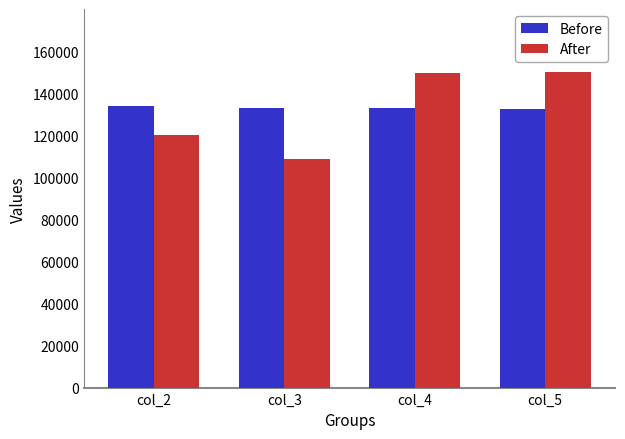

Which category has the lowest value in the After series?

col_3